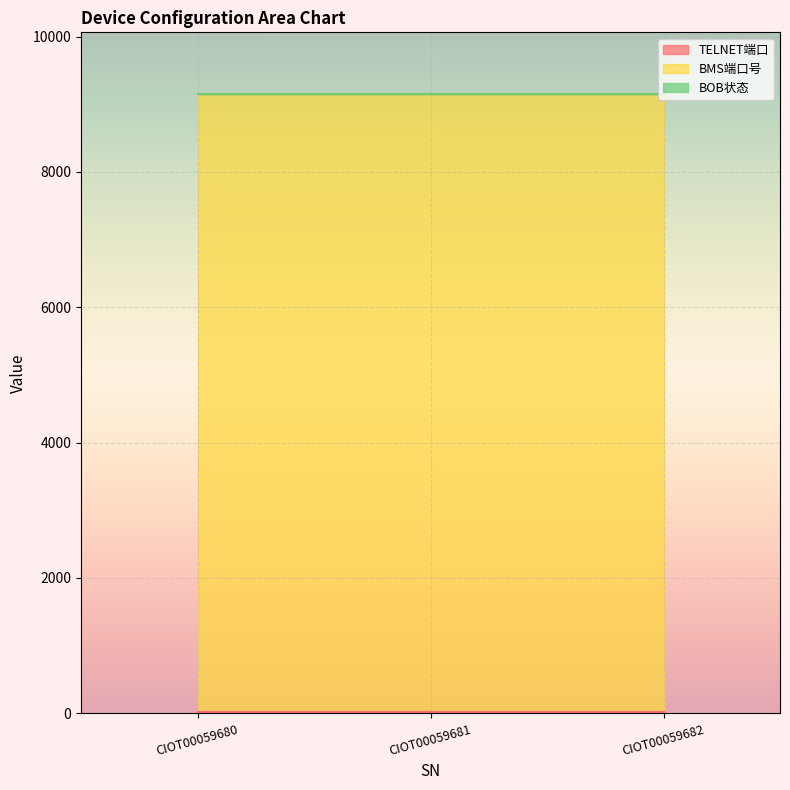

Which series has the largest total across all categories?

BMS端口号